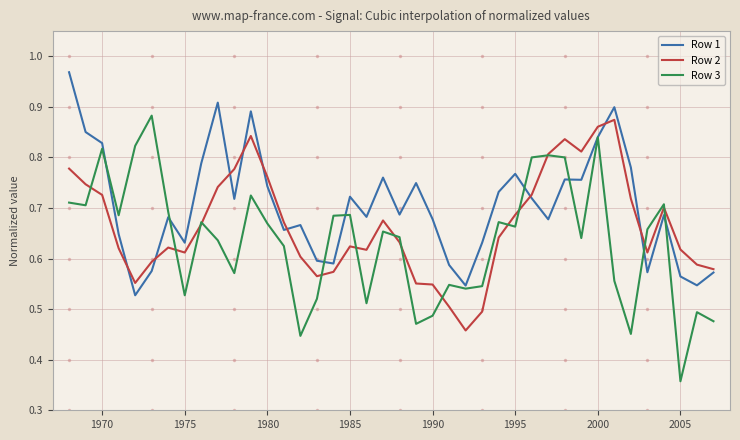

Which series has the largest total across all categories?

Row 1